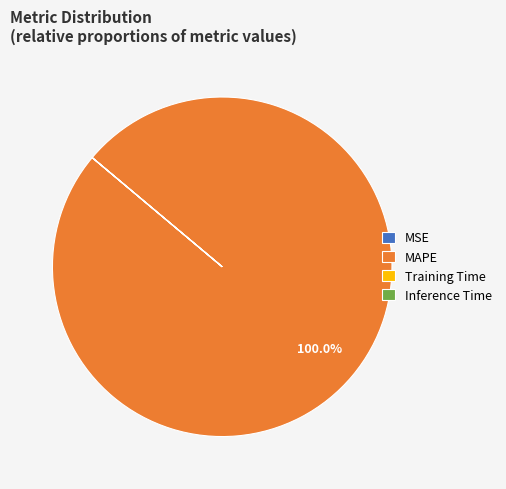

Which slice is the largest?

MAPE